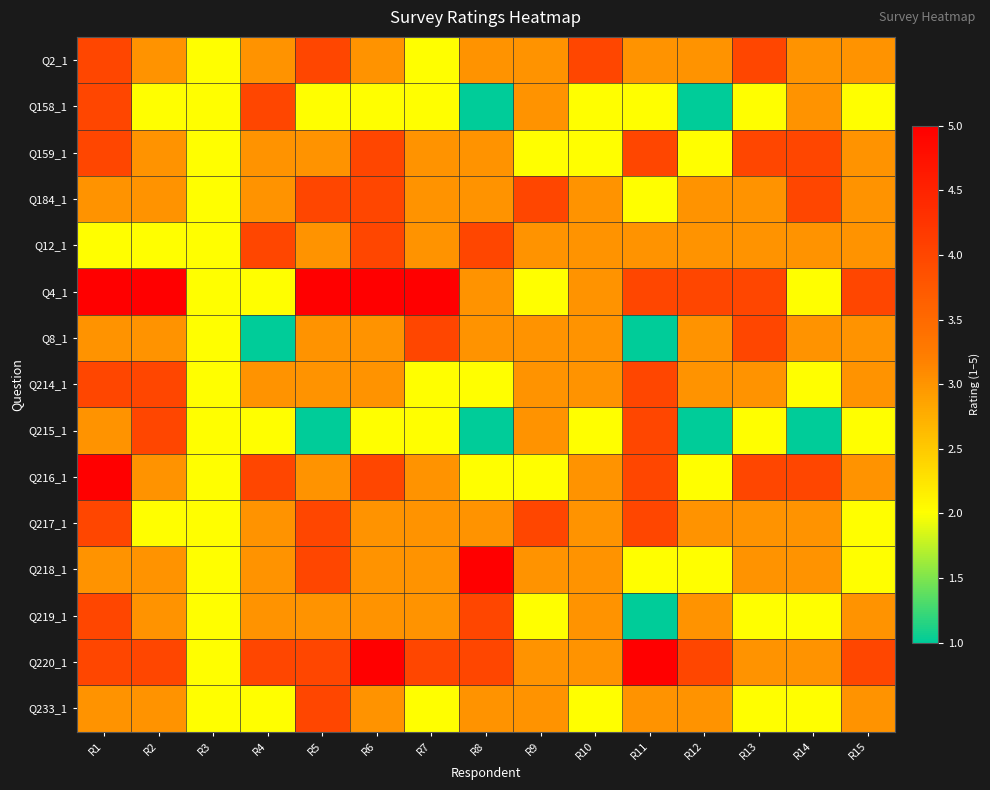

At which category does the chart reach its minimum across all series?

R8